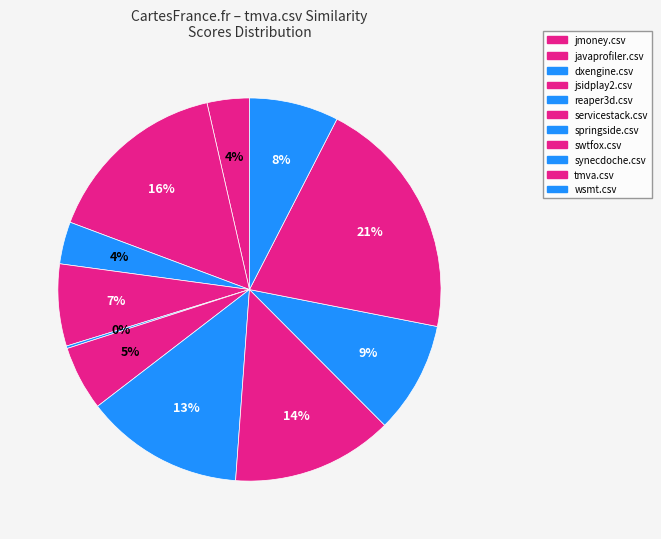

Which category has the biggest portion of the pie?

tmva.csv